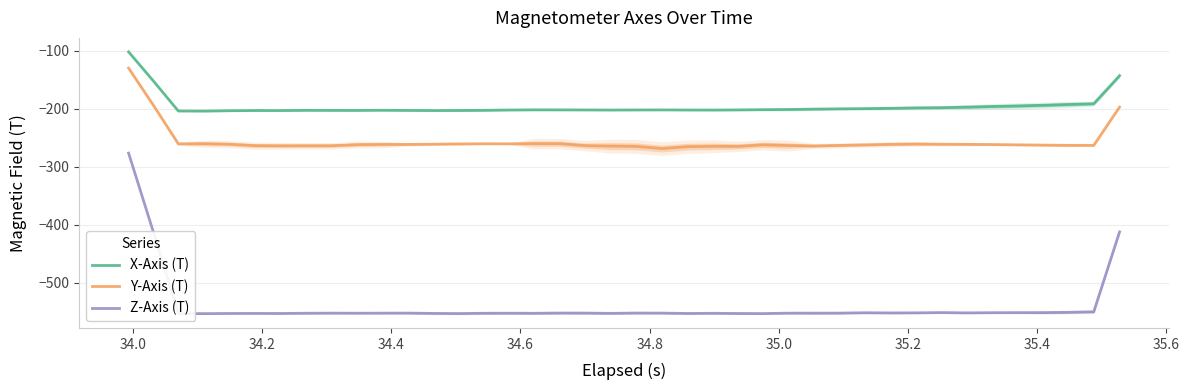

True or false: X-Axis (T) and Y-Axis (T) intersect in this chart.

False